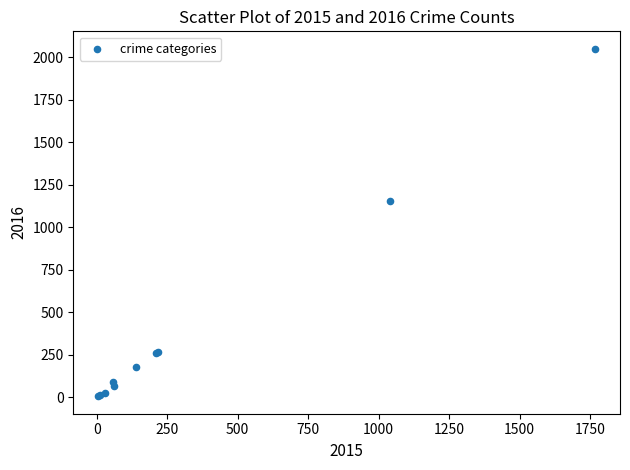

What Y value in the scatter plot is closest to 1026?

1151